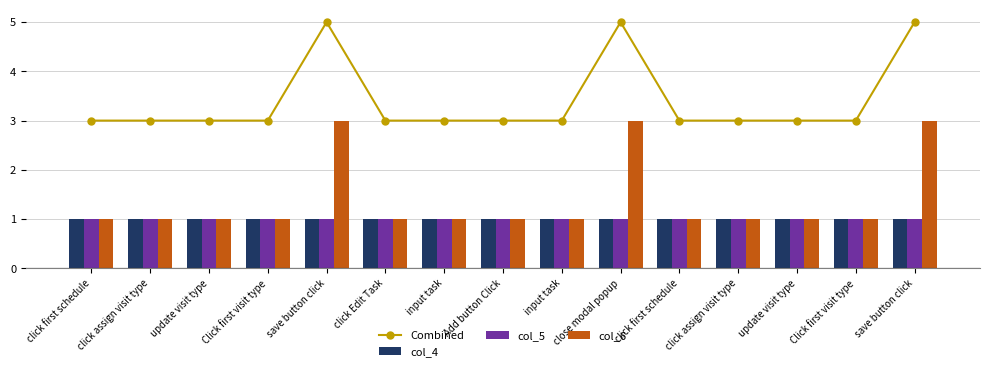

Reading right to left, list all the values displayed in this chart.

Combined: save button click=5	Click first visit type=3	update visit type=3	click assign visit type=3	click first schedule=3	close modal popup=5	input task=3	Add button Click=3	input task=3	click Edit Task=3	save button click=5	Click first visit type=3	update visit type=3	click assign visit type=3	click first schedule=3
col_4: save button click=1	Click first visit type=1	update visit type=1	click assign visit type=1	click first schedule=1	close modal popup=1	input task=1	Add button Click=1	input task=1	click Edit Task=1	save button click=1	Click first visit type=1	update visit type=1	click assign visit type=1	click first schedule=1
col_5: save button click=1	Click first visit type=1	update visit type=1	click assign visit type=1	click first schedule=1	close modal popup=1	input task=1	Add button Click=1	input task=1	click Edit Task=1	save button click=1	Click first visit type=1	update visit type=1	click assign visit type=1	click first schedule=1
col_6: save button click=3	Click first visit type=1	update visit type=1	click assign visit type=1	click first schedule=1	close modal popup=3	input task=1	Add button Click=1	input task=1	click Edit Task=1	save button click=3	Click first visit type=1	update visit type=1	click assign visit type=1	click first schedule=1